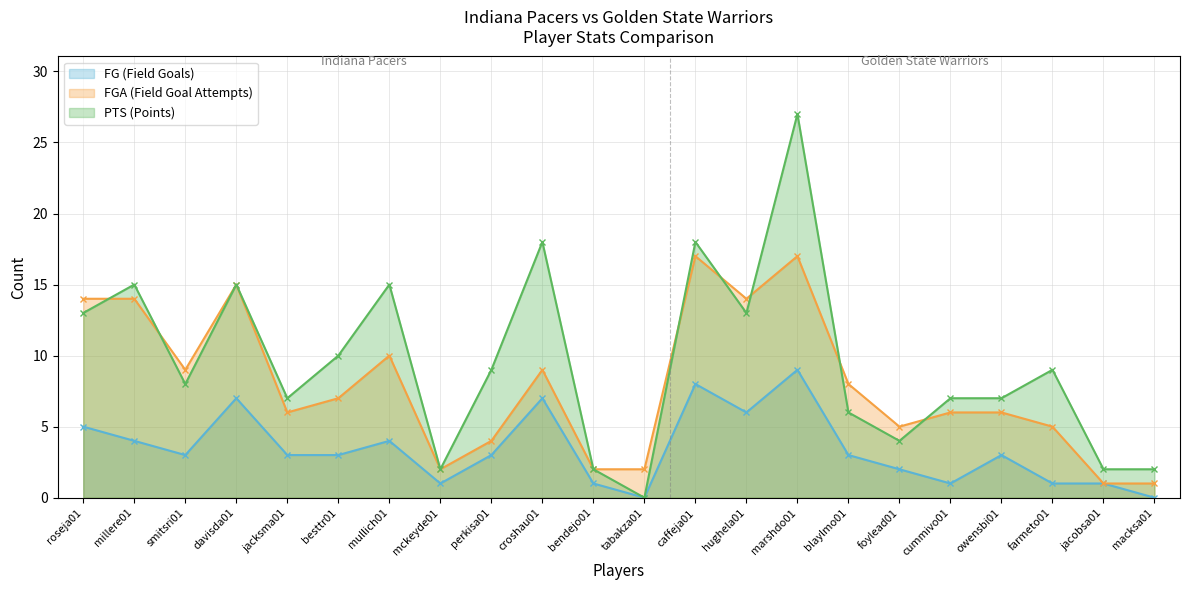

The value of FG (Field Goals) at jacobsa01 is 1. True or false?

True